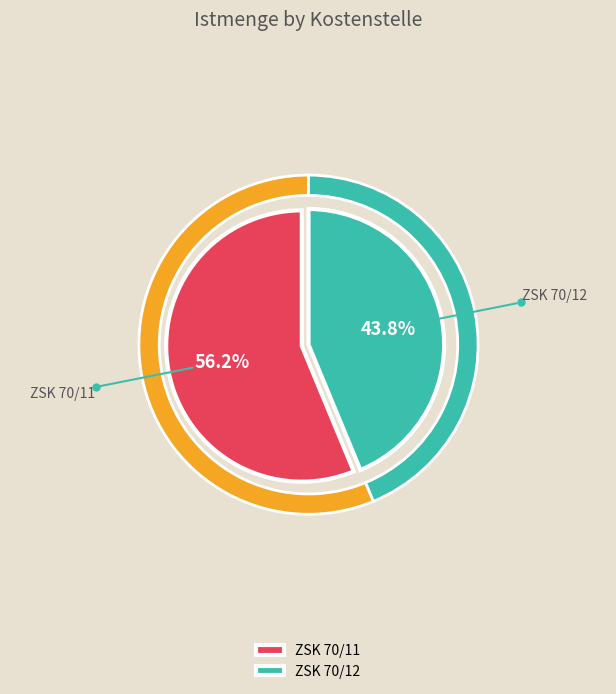

Does ZSK 70/11 represent more than half of the total?

Yes